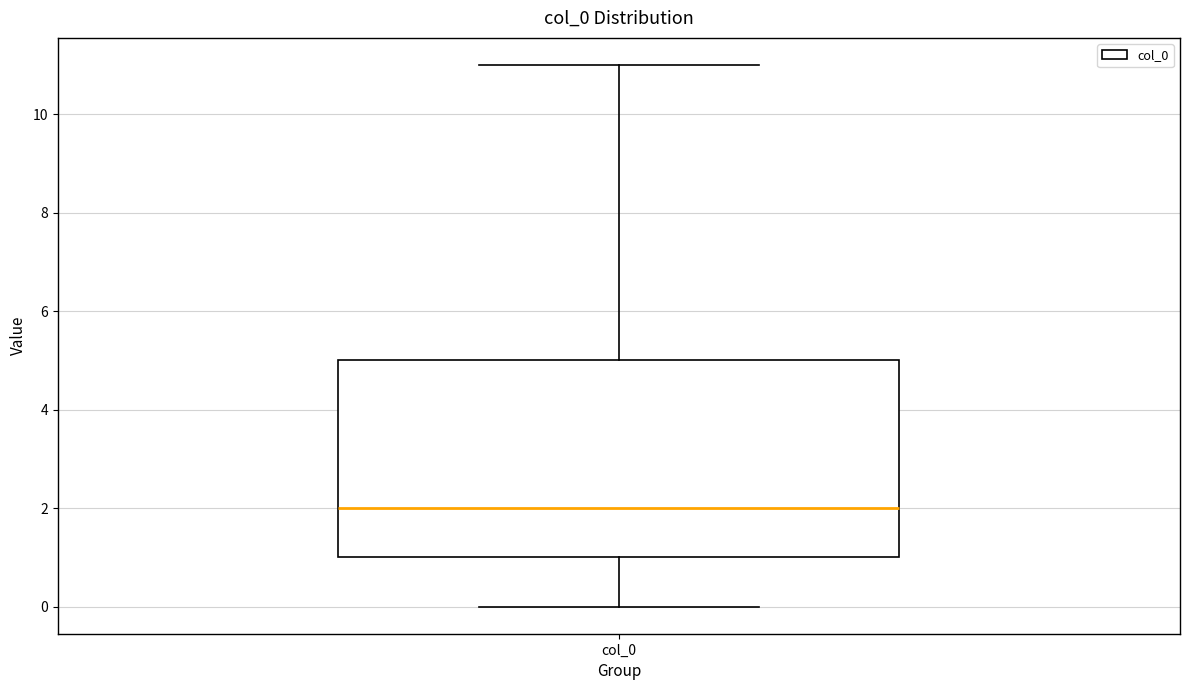

Transcribe this box plot: give where the median line is, the range the box spans, and where the two whiskers end, as read against the y-axis. The values are not printed on the chart, so give them approximately, as read against the axis.

median 2, box 1 to 5, whiskers 0 to 11